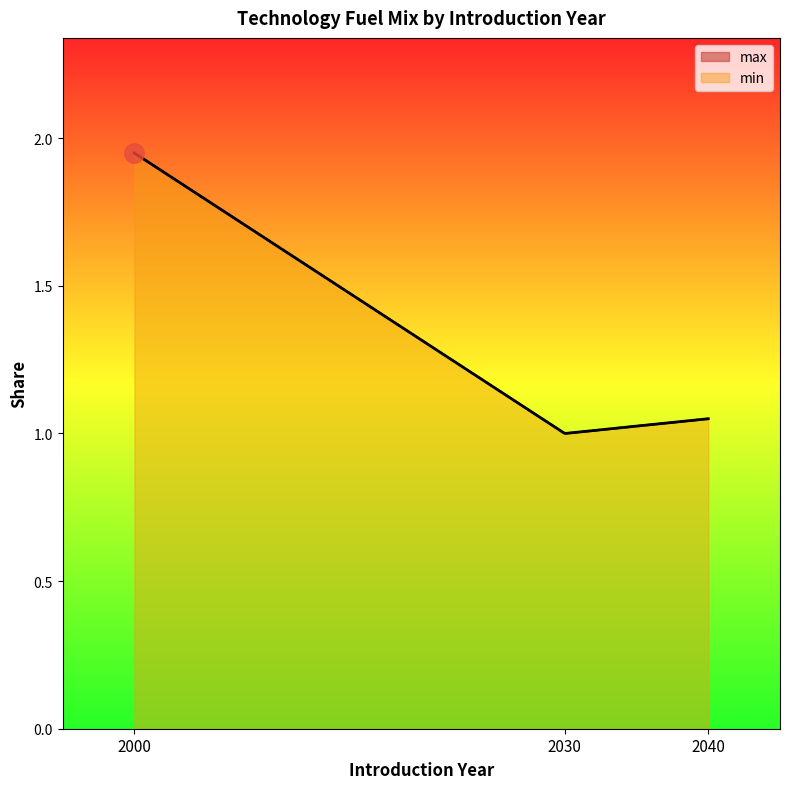

What are all the series names shown in the legend?

max, min